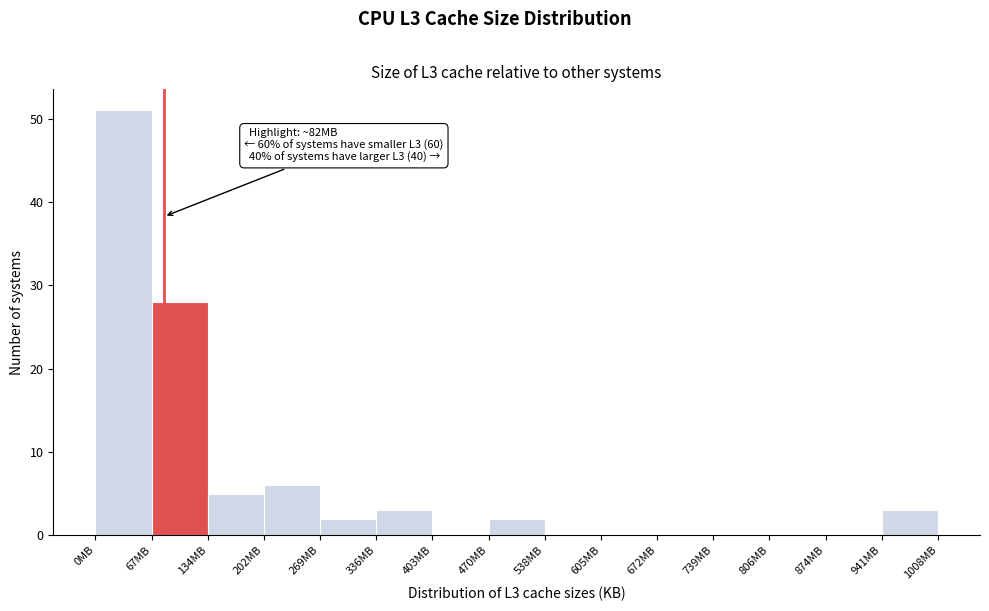

Over which range of the x-axis is the bar tallest?

0 to 70